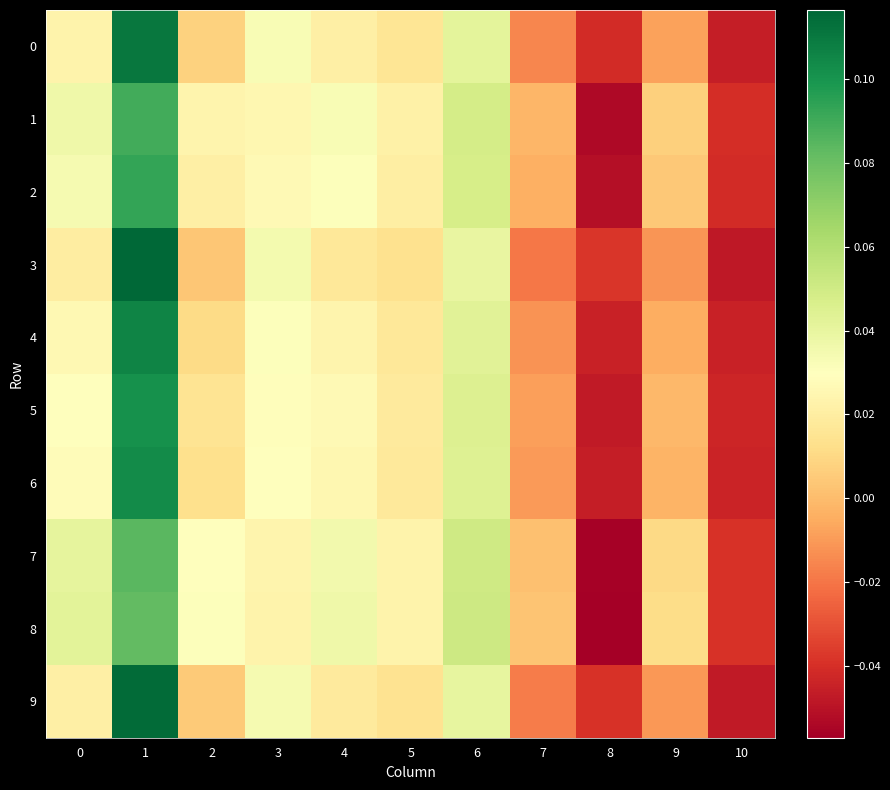

Which series has the largest total across all categories?

8